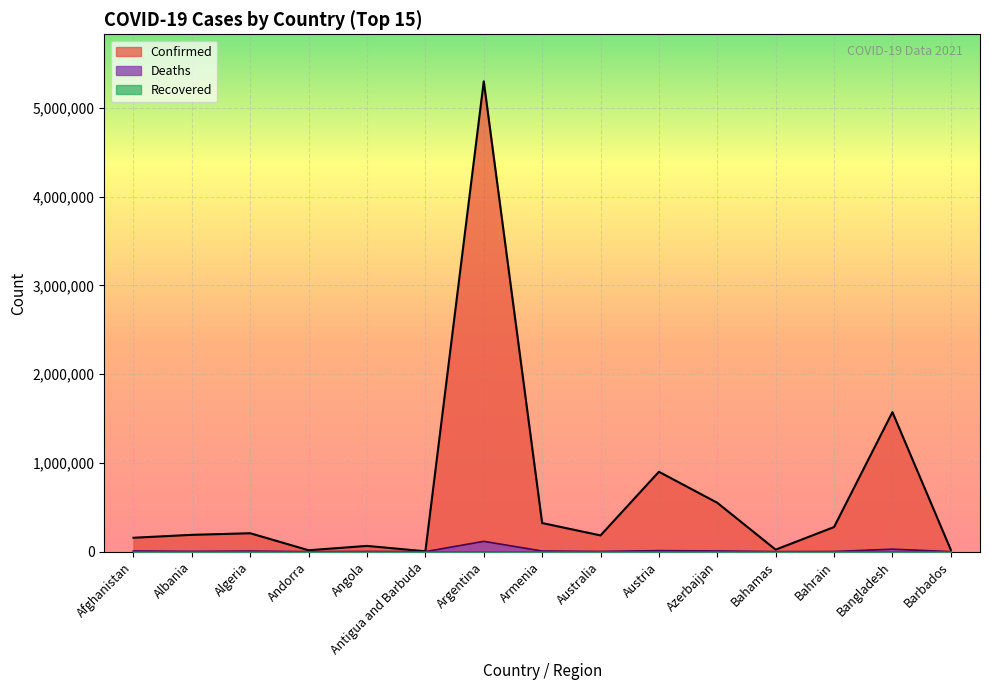

At which category is the sum across all series the highest?

Argentina